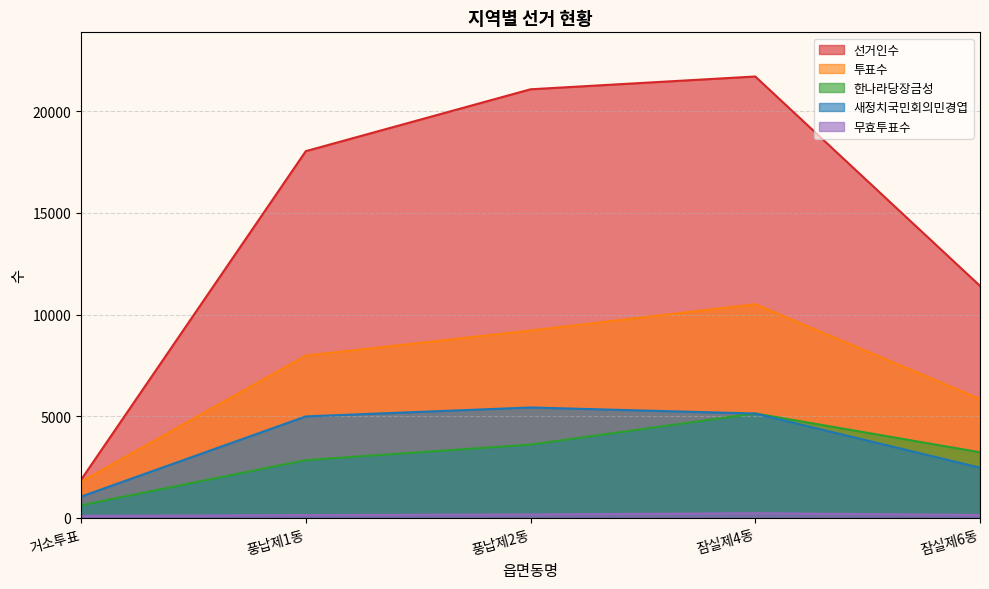

What is the difference between the second highest and minimum values in the 투표수 series?

7434